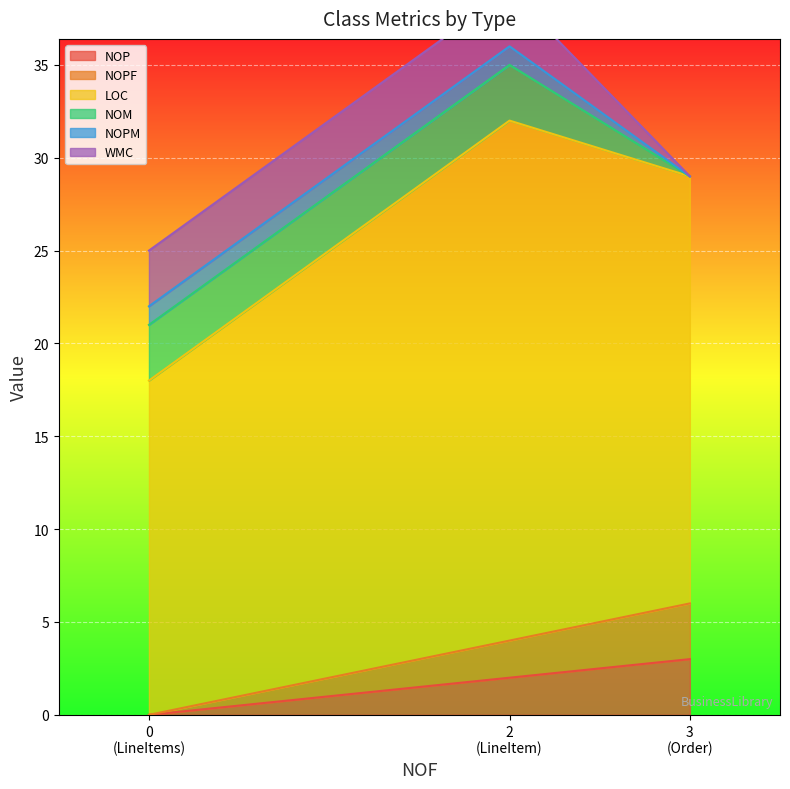

What is the maximum value shown in the chart?

28